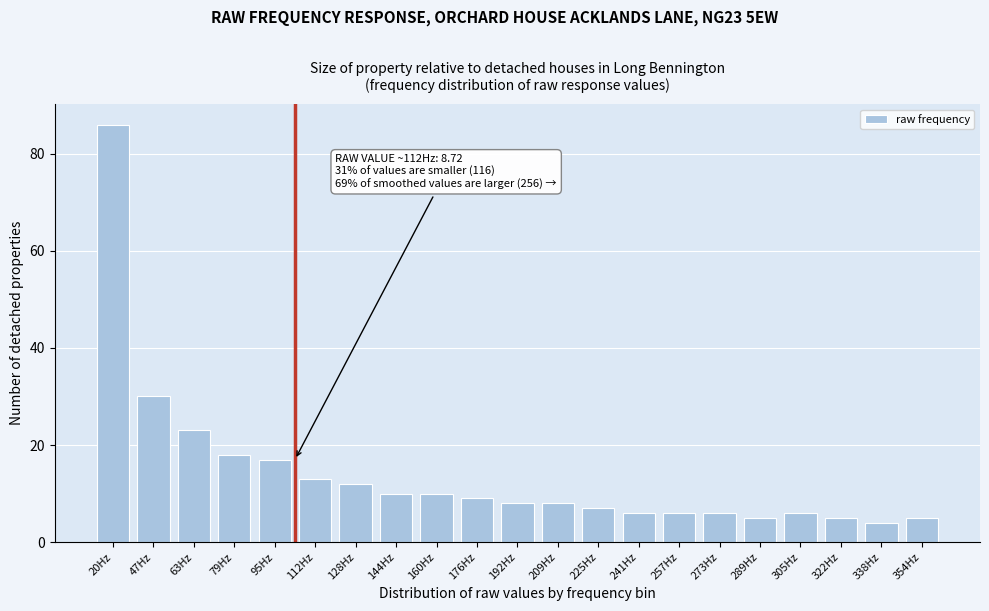

Reading left to right, extract all data points from this chart.

86	30	23	18	17	13	12	10	10	9	8	8	7	6	6	6	5	6	5	4	5